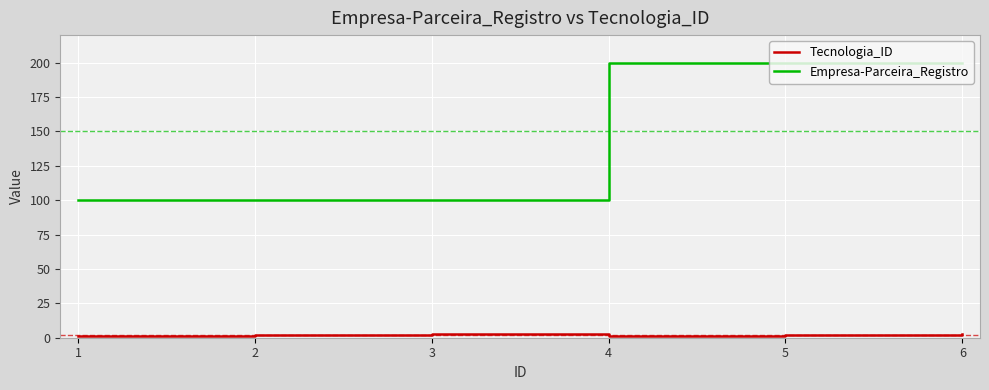

Rank the series by their maximum value, from highest to lowest.

Empresa-Parceira_Registro, Tecnologia_ID